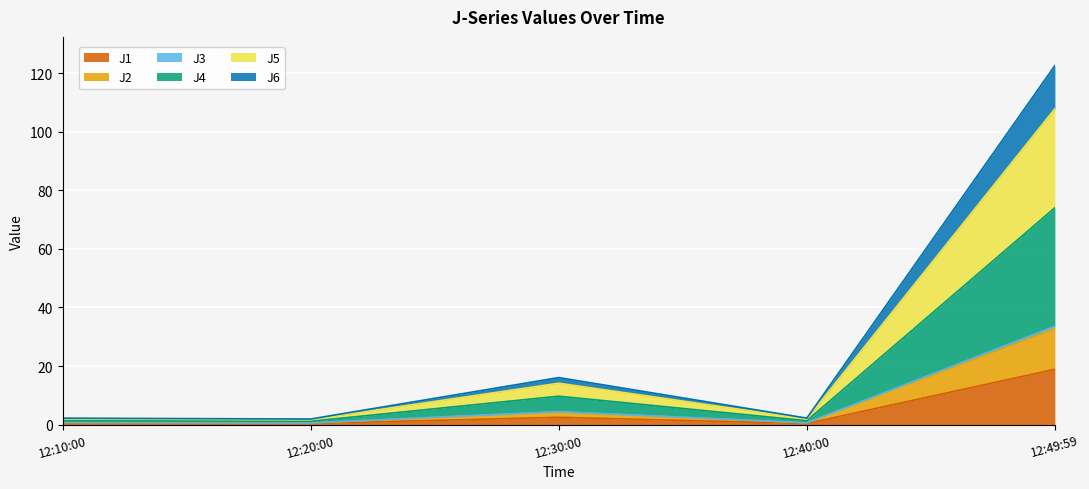

Which series has the widest spread of values?

J4